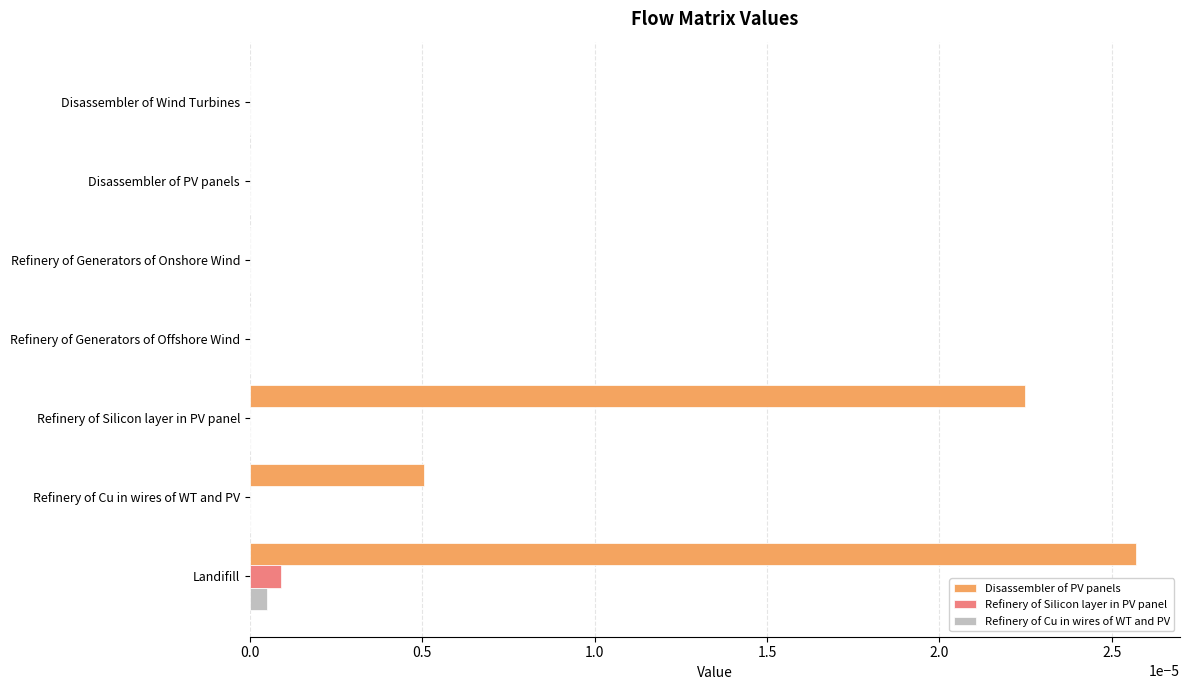

Which series has the largest total across all categories?

Disassembler of PV panels